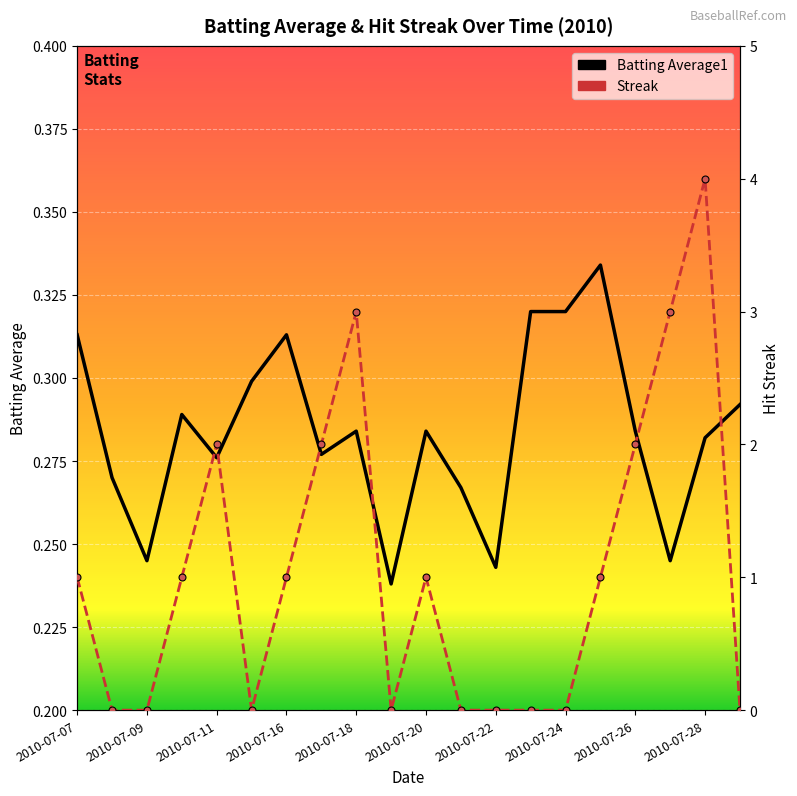

The value of Streak at 2010-07-11 is 2.8. True or false?

False